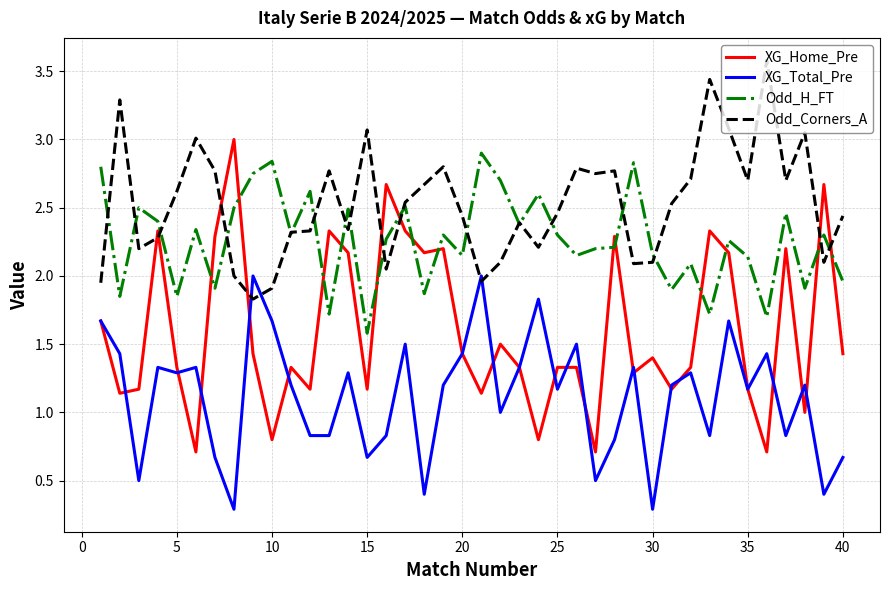

How many categories are shown in the chart?

40